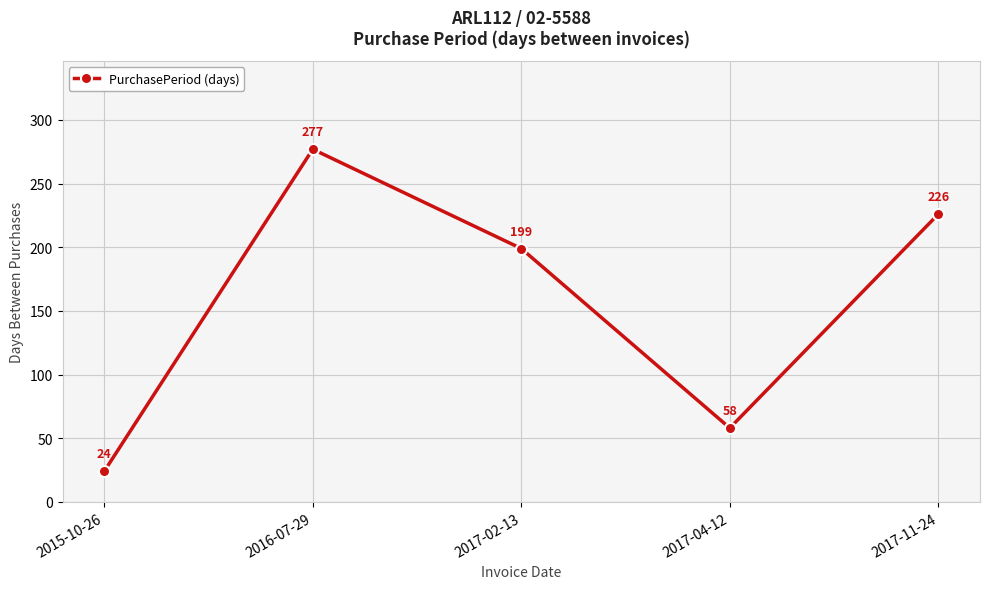

Rank the categories by value from highest to lowest.

2016-07-29, 2017-11-24, 2017-02-13, 2017-04-12, 2015-10-26